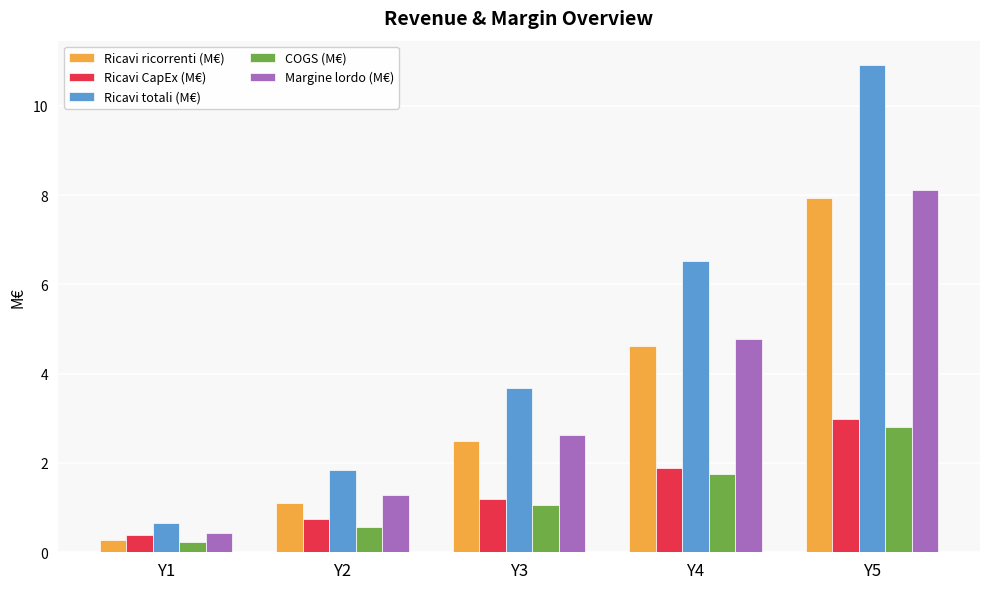

The value of Margine lordo (M€) at Y1 is 0.8. True or false?

False